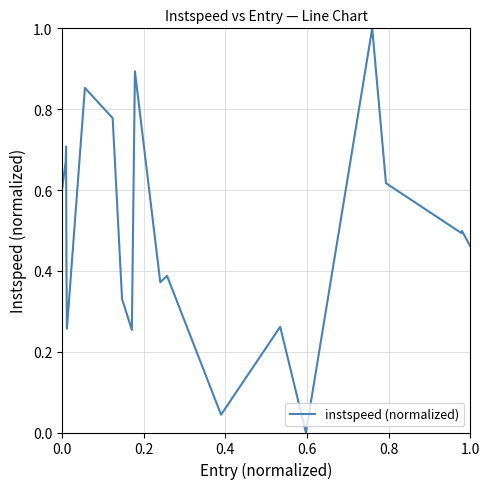

What is the maximum value shown in the chart?

1.0